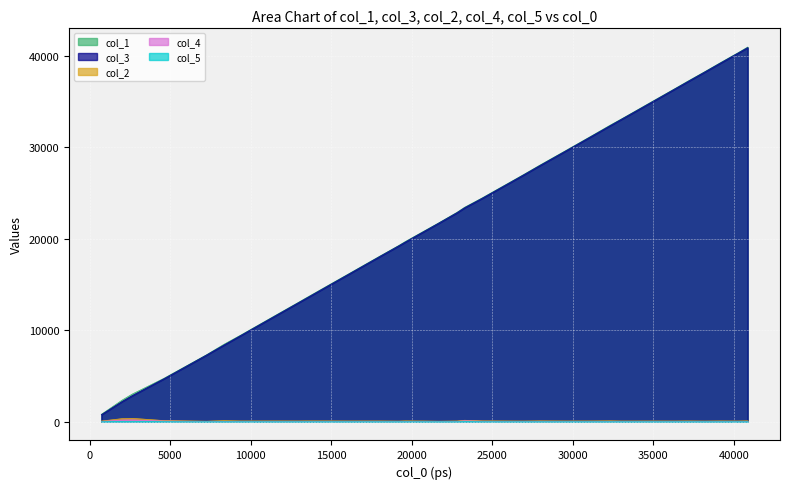

What value does the col_3 series have at 31288?

31326.0